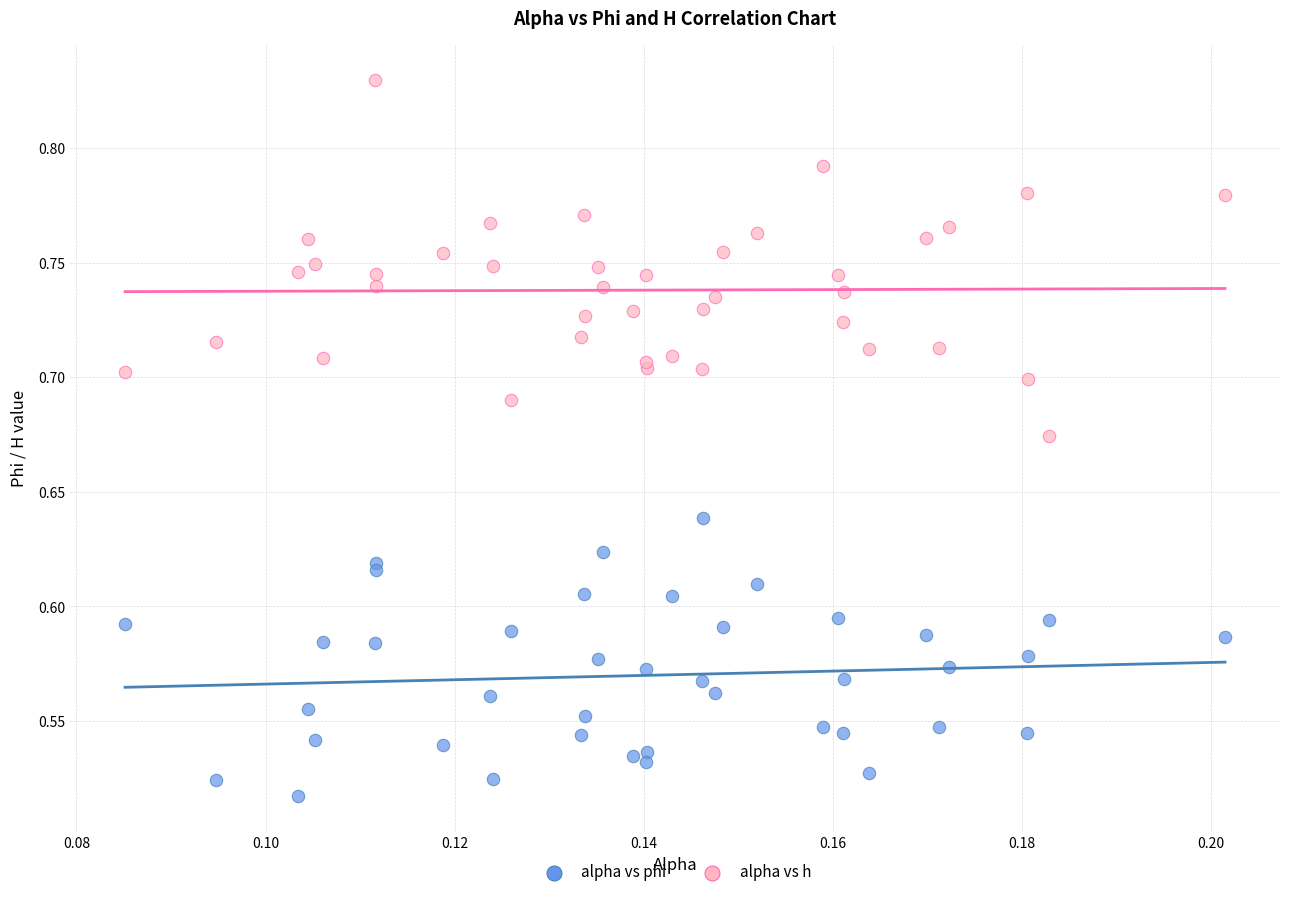

Which series has the largest Y range (max minus min)?

alpha vs h